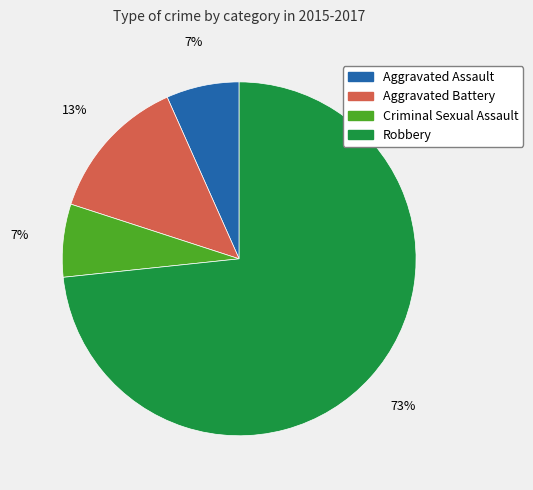

Combined, do Robbery and Aggravated Assault account for over 50%?

Yes